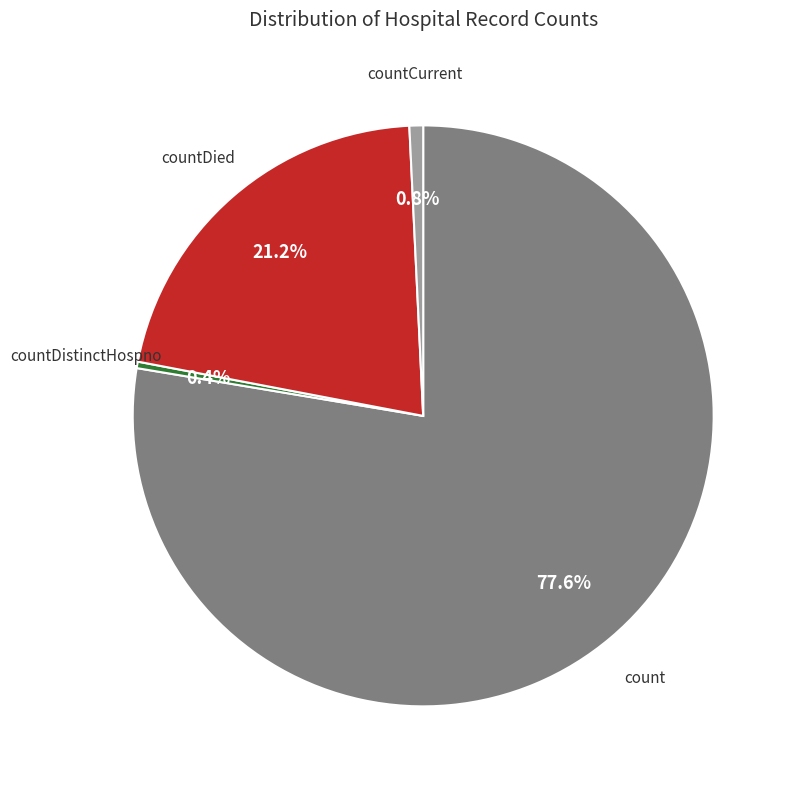

How many slices are in this pie chart?

4